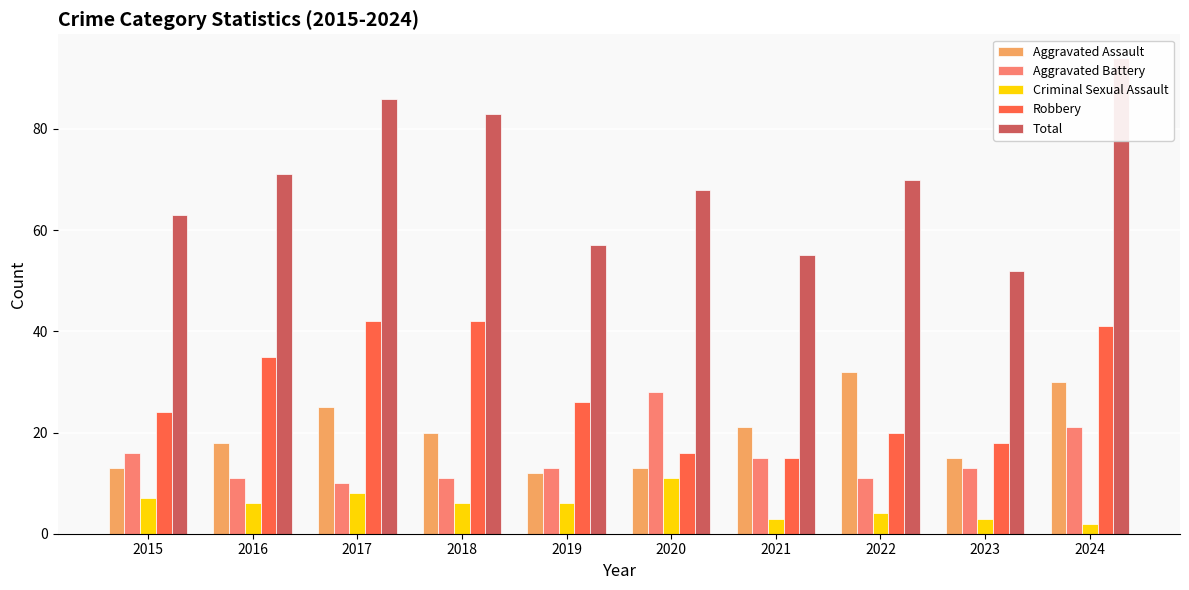

Between 2017 and 2019, which is larger?

2017